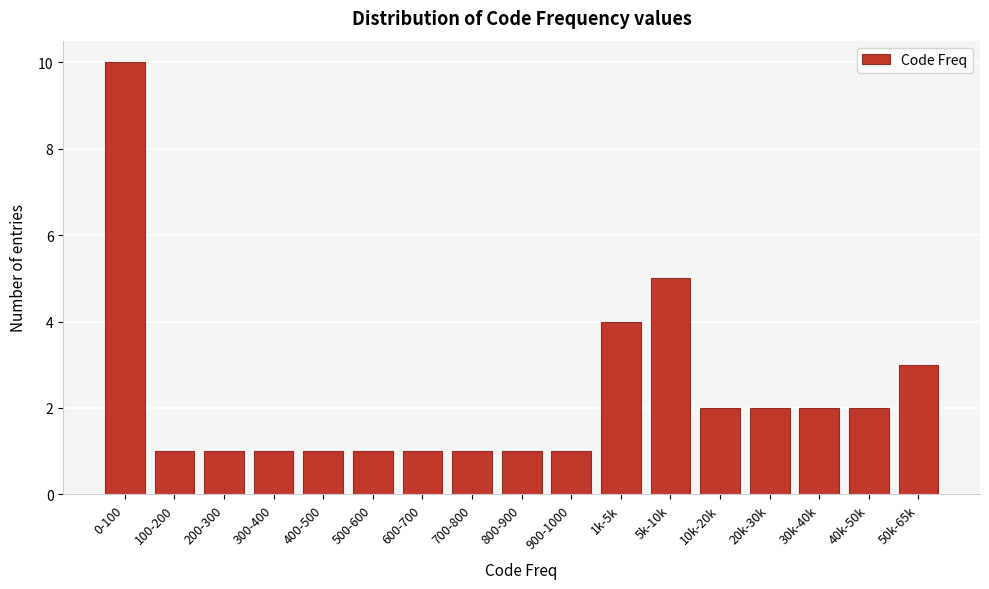

Reading left to right, extract all data points from this chart.

10	1	1	1	1	1	1	1	1	1	4	5	2	2	2	2	3